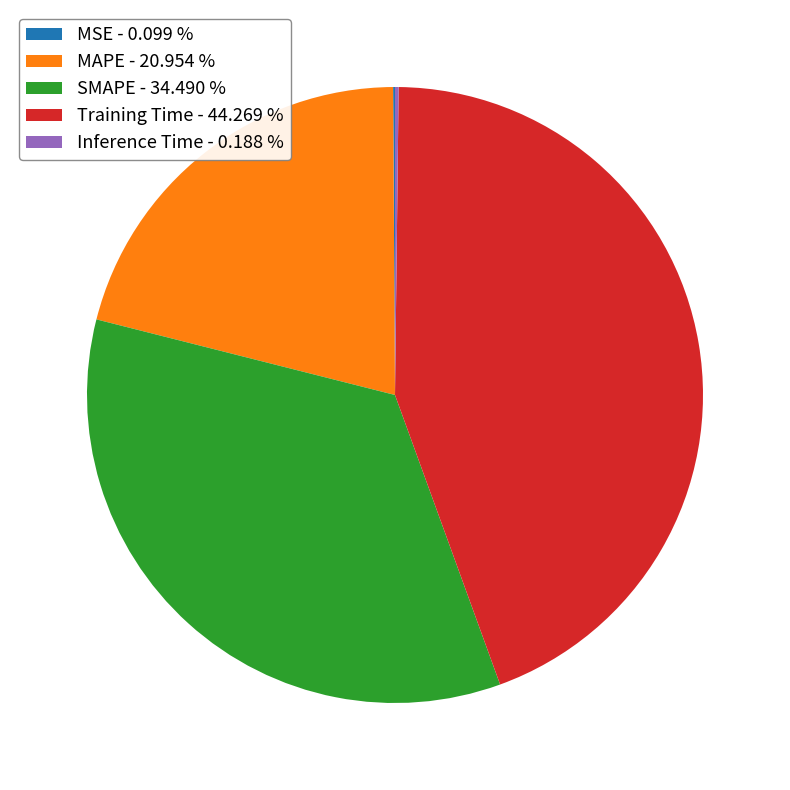

Is there any slice that represents more than half of the pie?

No